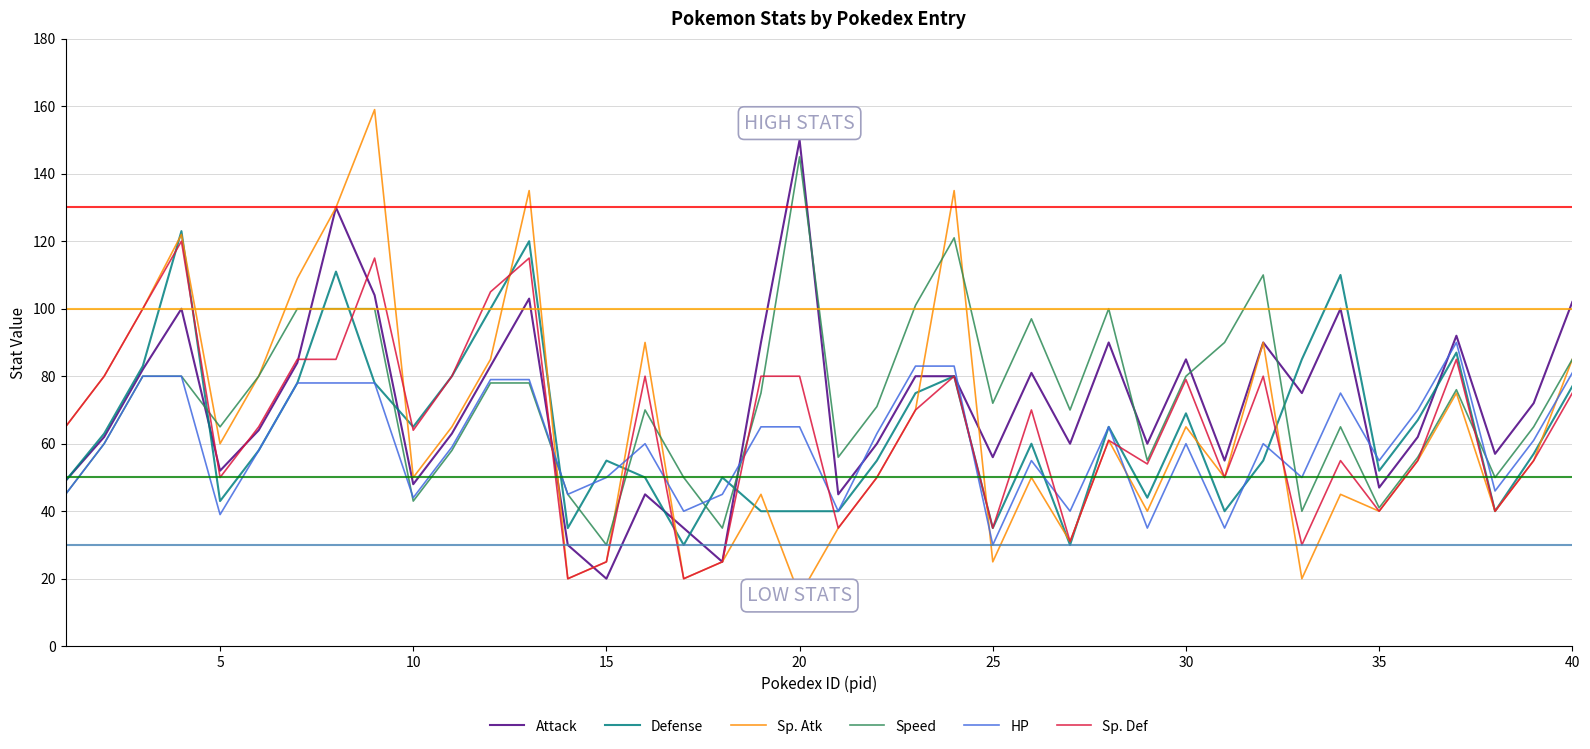

Which series has the widest spread of values?

Sp. Atk